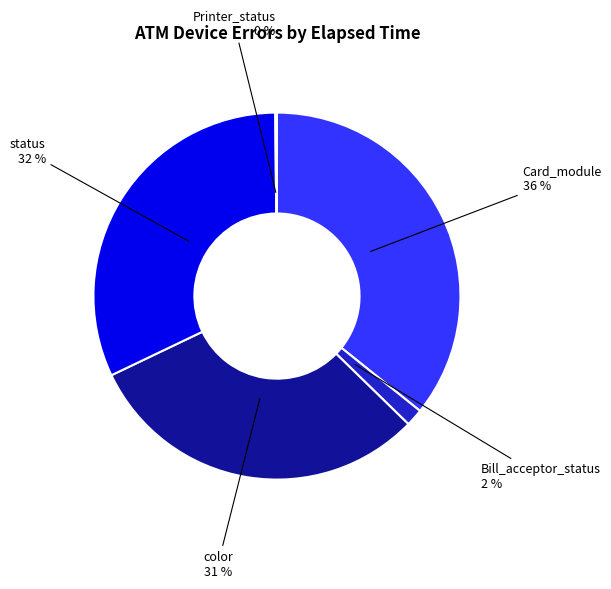

To the nearest percent, what is the average slice percentage?

20%